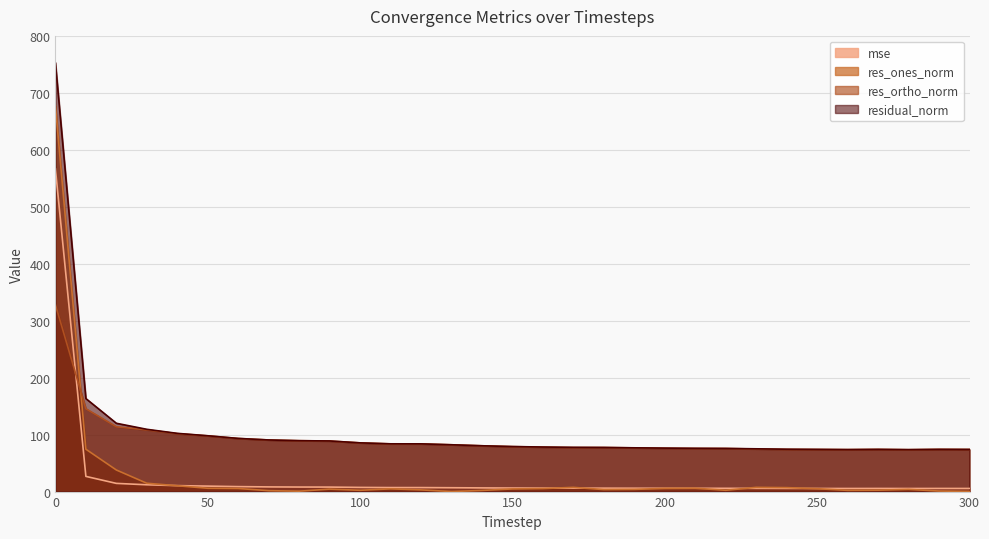

Reading left to right, list all the values displayed in this chart.

mse: 0=566.5	10=26.7	20=14.4	30=12.0	40=10.4	50=9.6	60=8.7	70=8.2	80=8.0	90=7.9	100=7.3	110=7.0	120=7.0	130=6.8	140=6.5	150=6.2	160=6.1	170=6.0	180=6.0	190=5.9	200=5.8	210=5.8	220=5.7	230=5.6	240=5.5	250=5.5	260=5.4	270=5.5	280=5.4	290=5.5	300=5.5
res_ones_norm: 0=677.4	10=74.4	20=37.9	30=14.6	40=10.2	50=5.8	60=5.4	70=1.6	80=0.7	90=4.3	100=2.3	110=4.8	120=3.0	130=0.1	140=2.0	150=4.7	160=5.3	170=7.4	180=3.5	190=3.8	200=5.6	210=5.9	220=2.3	230=7.4	240=6.9	250=5.1	260=2.2	270=2.5	280=3.9	290=1.0	300=0.2
res_ortho_norm: 0=328.1	10=145.4	20=113.8	30=108.3	40=101.7	50=97.8	60=93.2	70=90.6	80=89.3	90=88.8	100=85.5	110=83.7	120=83.7	130=82.2	140=80.4	150=78.9	160=78.0	170=77.3	180=77.4	190=76.7	200=76.1	210=75.7	220=75.7	230=74.7	240=74.1	250=73.9	260=73.7	270=74.1	280=73.5	290=74.1	300=74.0
residual_norm: 0=752.6	10=163.3	20=119.9	30=109.3	40=102.2	50=98.0	60=93.3	70=90.6	80=89.3	90=88.9	100=85.5	110=83.9	120=83.8	130=82.2	140=80.4	150=79.1	160=78.2	170=77.7	180=77.4	190=76.8	200=76.3	210=76.0	220=75.7	230=75.1	240=74.4	250=74.1	260=73.7	270=74.1	280=73.6	290=74.1	300=74.0